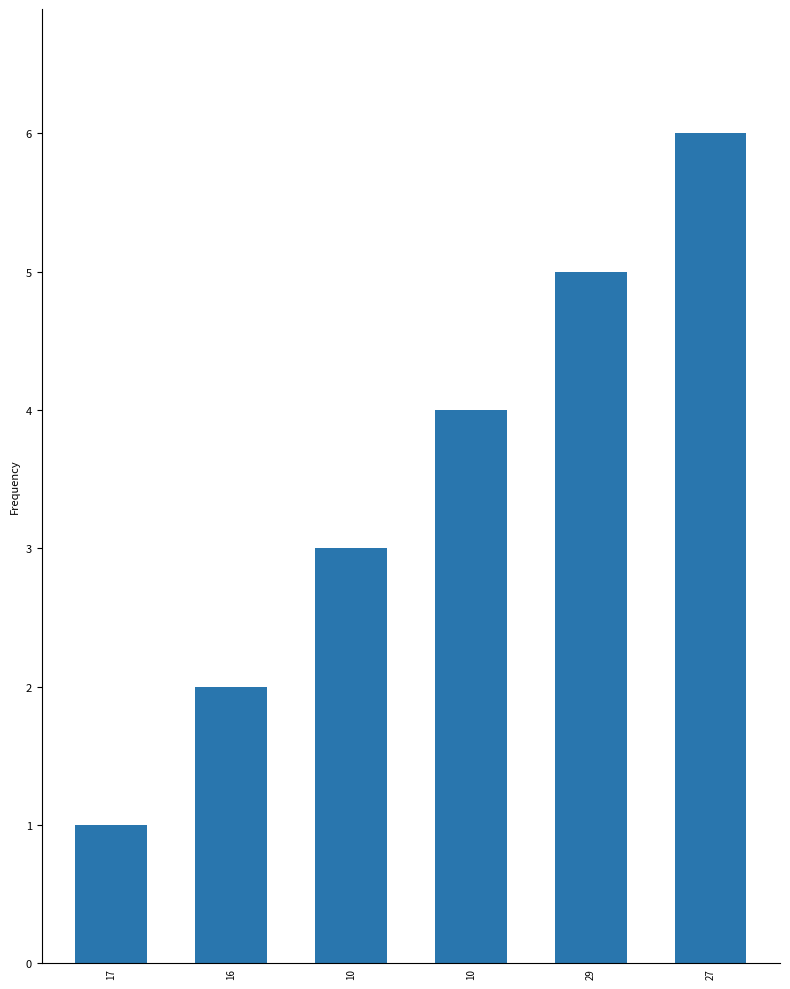

Which label corresponds to the smallest value in the chart?

17